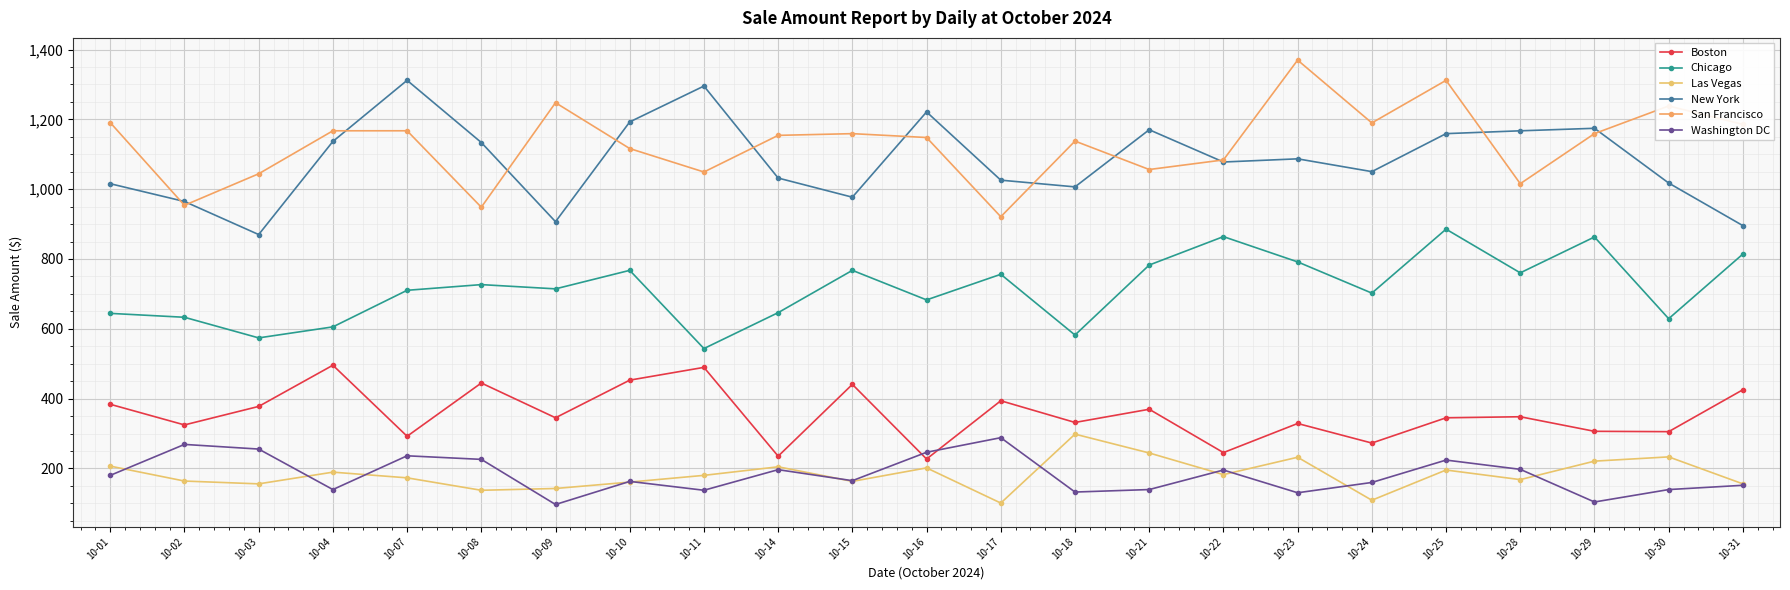

How many distinct data groups are displayed?

6